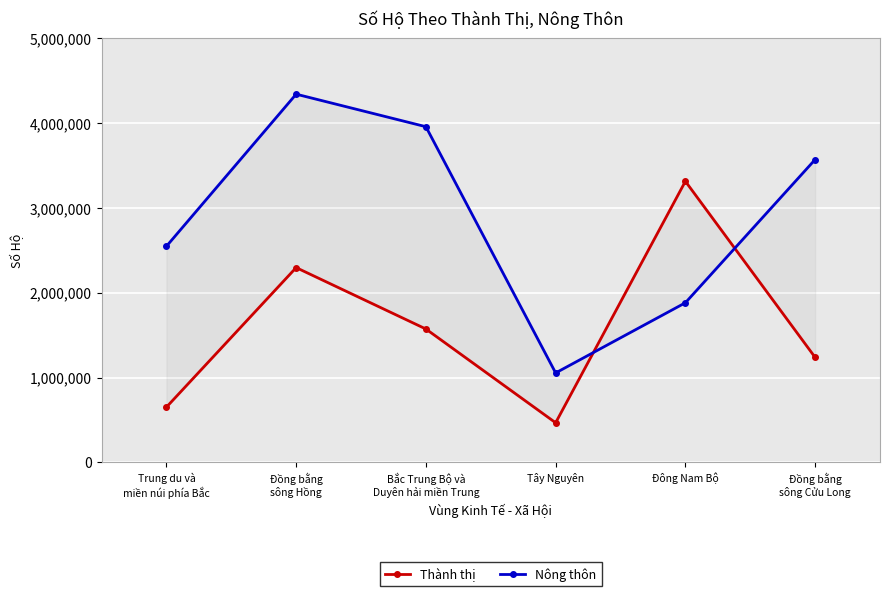

What is the sum of the Nông thôn values at Đồng bằng
sông Cửu Long and Bắc Trung Bộ và
Duyên hải miền Trung?

7521291